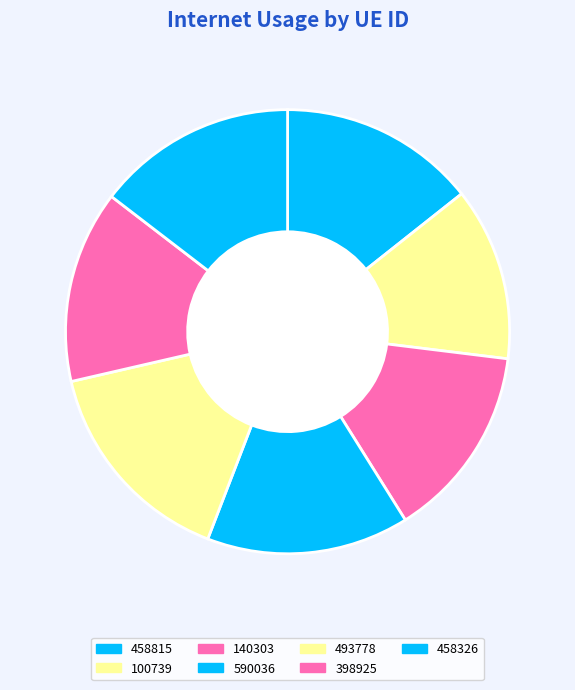

How many slices are in this pie chart?

7